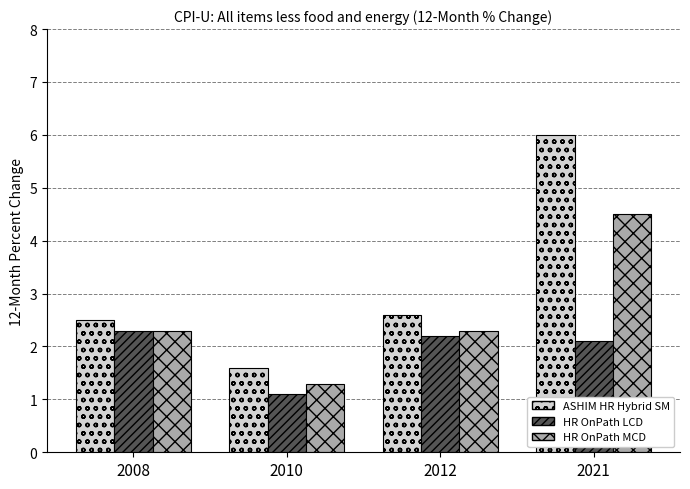

Reading left to right, transcribe all the data shown in this chart.

ASHIM HR Hybrid SM: 2.5	1.6	2.6	6.0
HR OnPath LCD: 2.3	1.1	2.2	2.1
HR OnPath MCD: 2.3	1.3	2.3	4.5